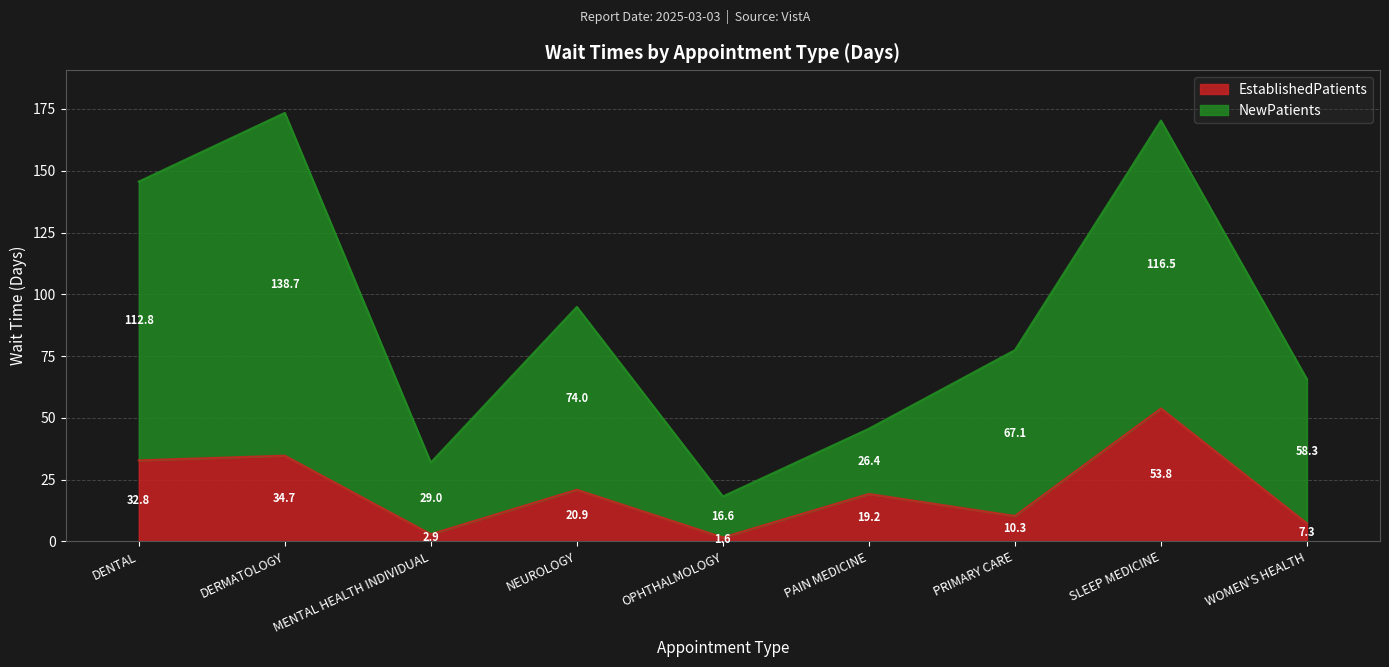

Reading left to right, list all the values displayed in this chart.

EstablishedPatients: DENTAL=32.8	DERMATOLOGY=34.7	MENTAL HEALTH INDIVIDUAL=2.9	NEUROLOGY=20.9	OPHTHALMOLOGY=1.6	PAIN MEDICINE=19.2	PRIMARY CARE=10.3	SLEEP MEDICINE=53.8	WOMEN'S HEALTH=7.3
NewPatients: DENTAL=145.6	DERMATOLOGY=173.4	MENTAL HEALTH INDIVIDUAL=31.9	NEUROLOGY=94.9	OPHTHALMOLOGY=18.2	PAIN MEDICINE=45.6	PRIMARY CARE=77.4	SLEEP MEDICINE=170.3	WOMEN'S HEALTH=65.6